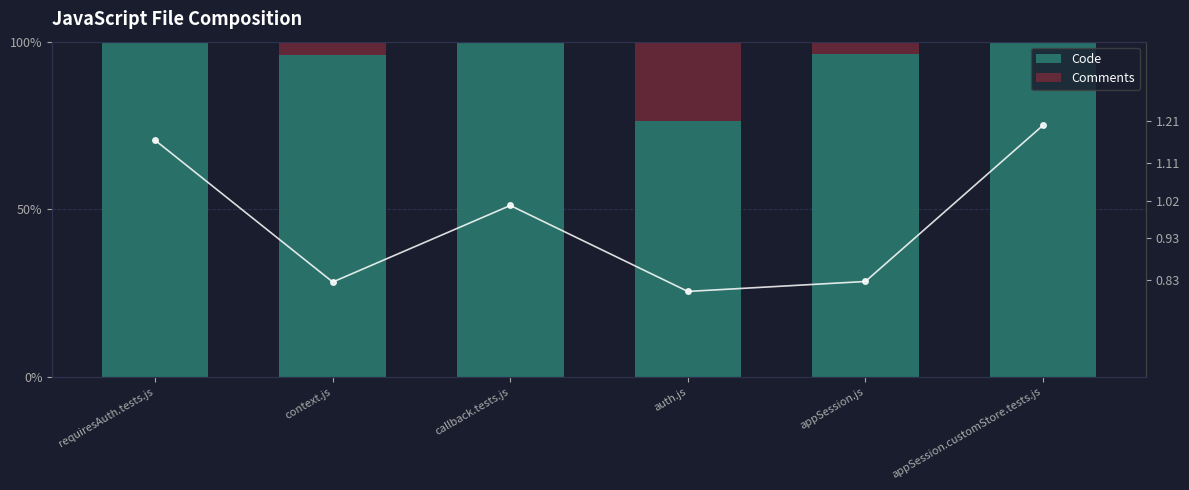

Reading right to left, transcribe all the data shown in this chart.

Code: appSession.customStore.tests.js=100.0	appSession.js=96.3	auth.js=76.4	callback.tests.js=99.6	context.js=96.2	requiresAuth.tests.js=100.0
Comments: appSession.customStore.tests.js=0.0	appSession.js=3.7	auth.js=23.6	callback.tests.js=0.4	context.js=3.8	requiresAuth.tests.js=0.0
Code/Comments Ratio: appSession.customStore.tests.js=1.2	appSession.js=0.8	auth.js=0.8	callback.tests.js=1.0	context.js=0.8	requiresAuth.tests.js=1.2